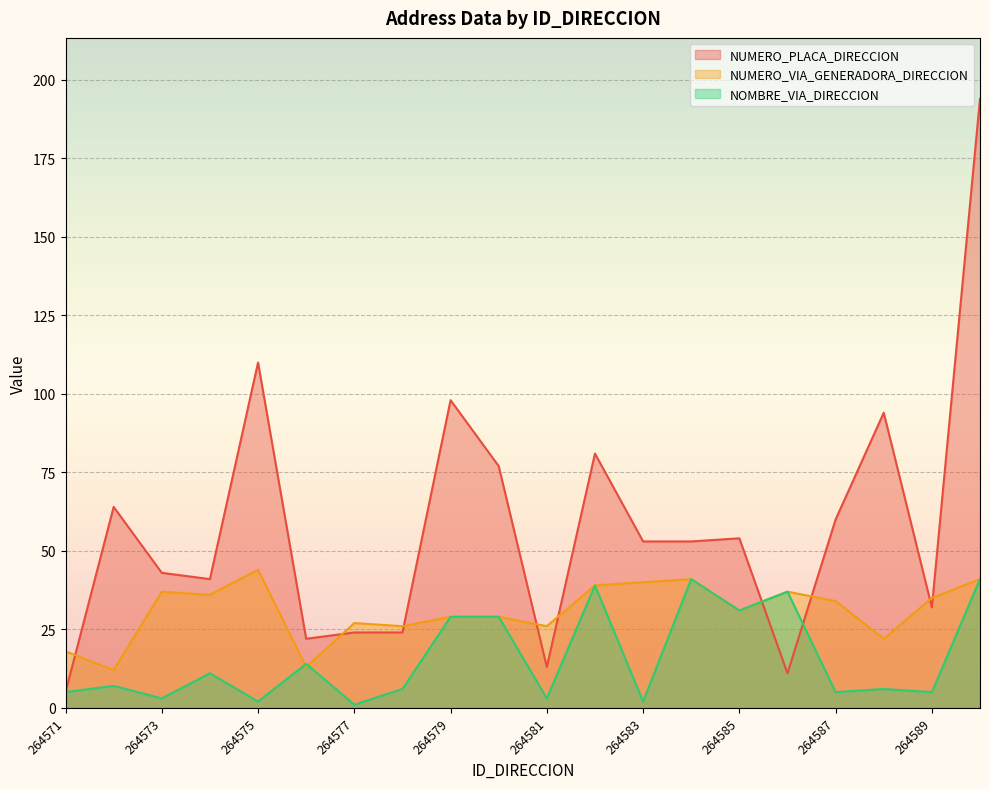

Reading left to right, list all the values displayed in this chart.

NUMERO_PLACA_DIRECCION: 5	64	43	41	110	22	24	24	98	77	13	81	53	53	54	11	60	94	32	194
NUMERO_VIA_GENERADORA_DIRECCION: 18	12	37	36	44	13	27	26	29	29	26	39	40	41	31	37	34	22	35	41
NOMBRE_VIA_DIRECCION: 5	7	3	11	2	14	1	6	29	29	3	39	2	41	31	37	5	6	5	41